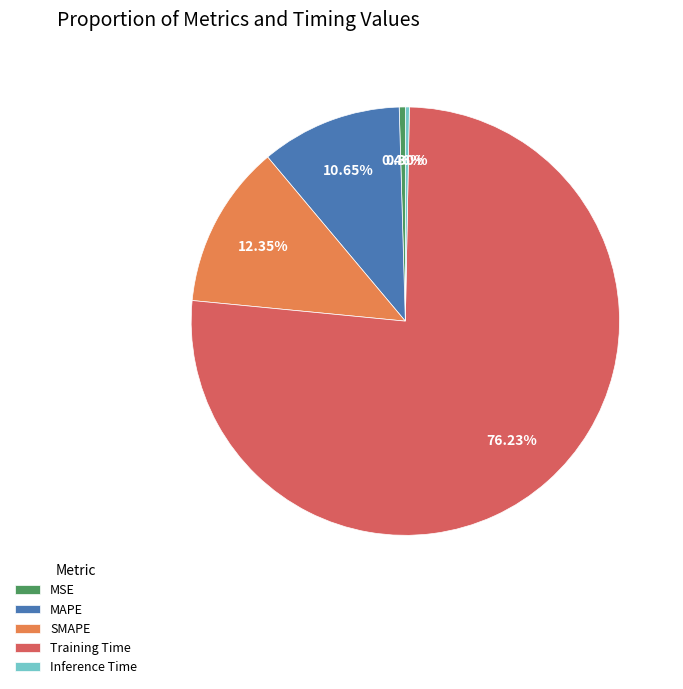

Does Inference Time account for over 50% of the chart?

No